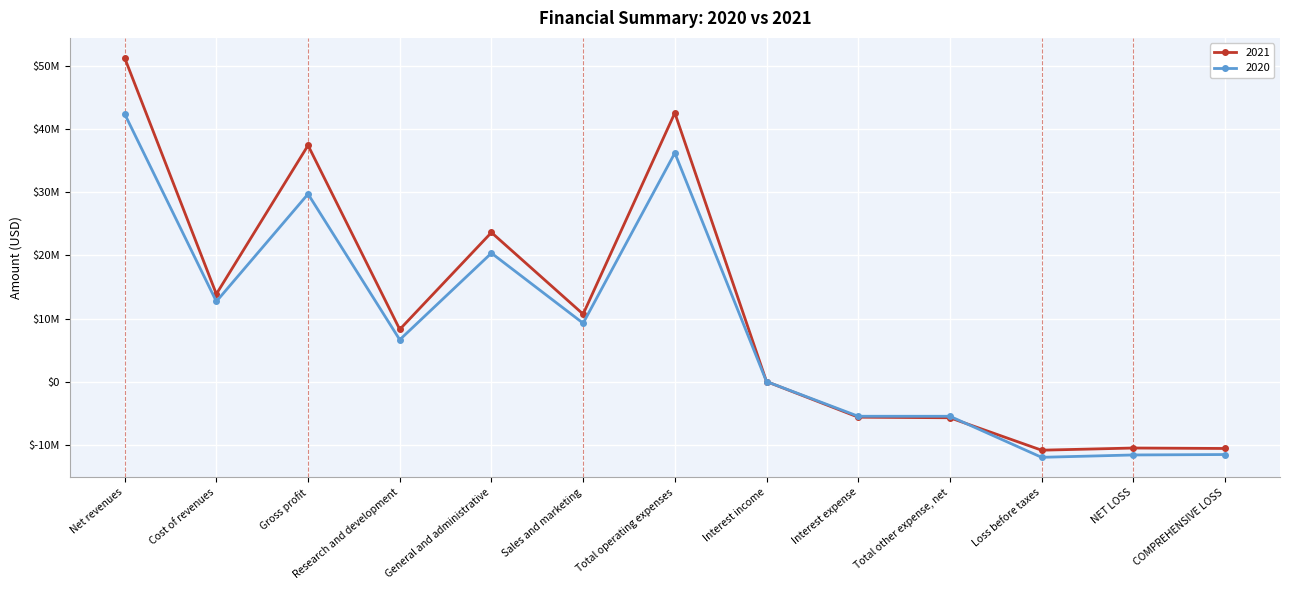

What are all the series names shown in the legend?

2021, 2020